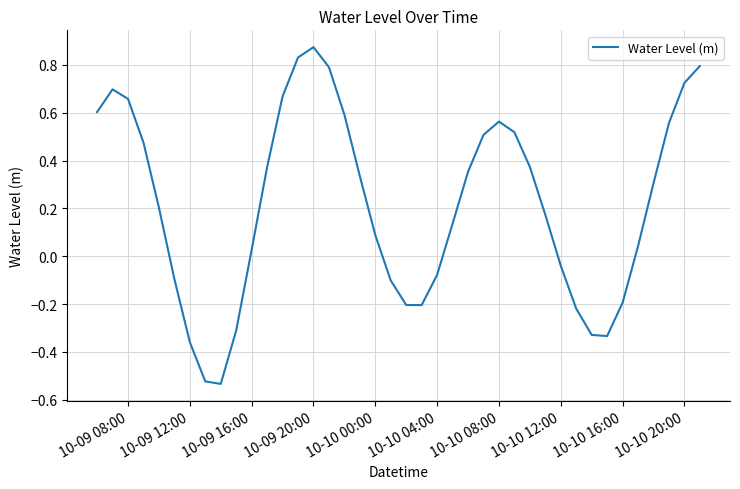

What is the difference between the maximum and minimum values?

1.4